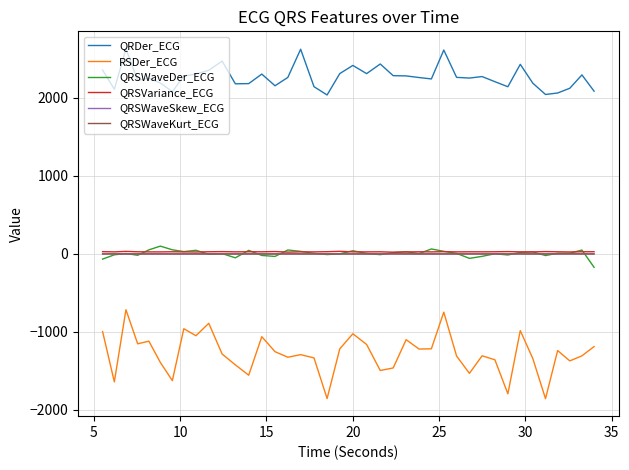

What is the maximum value shown in the chart?

2630.0